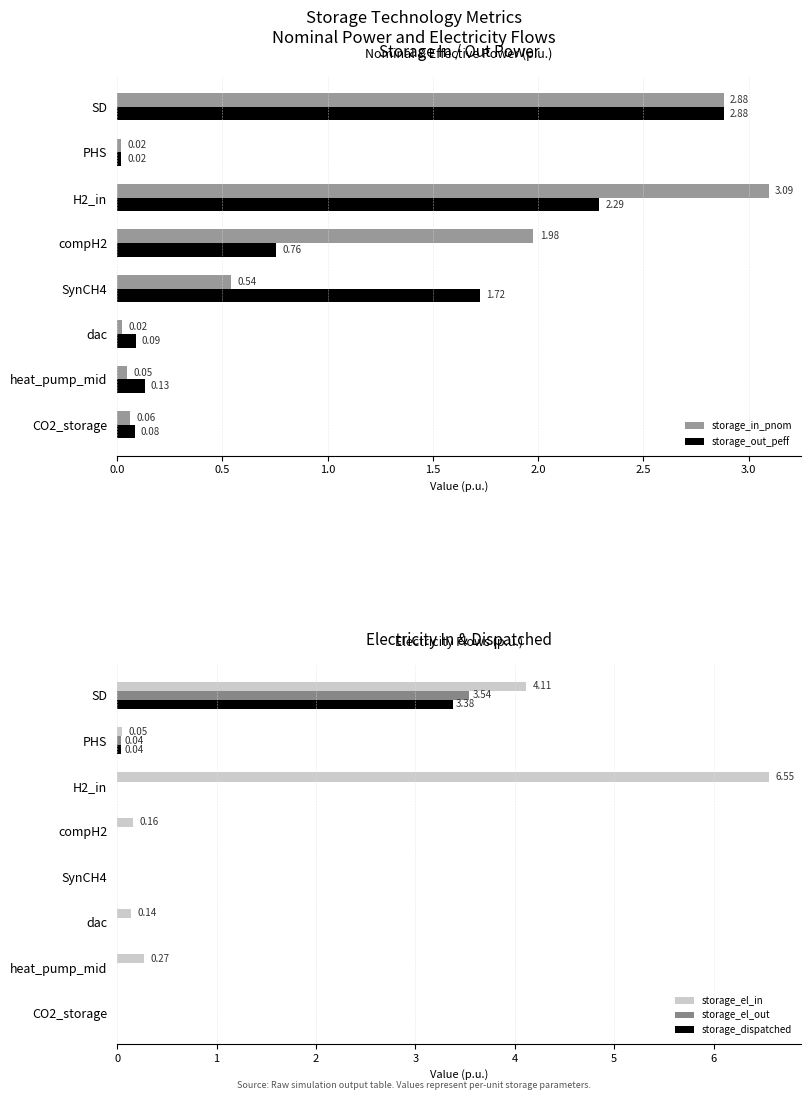

What is the sum of all storage_el_out values?

3.6